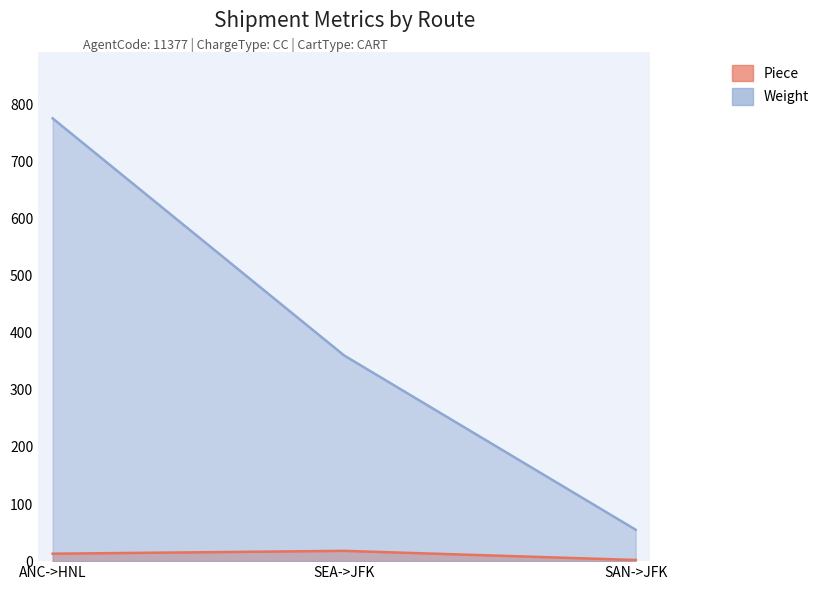

What is the sum of all Piece values?

33